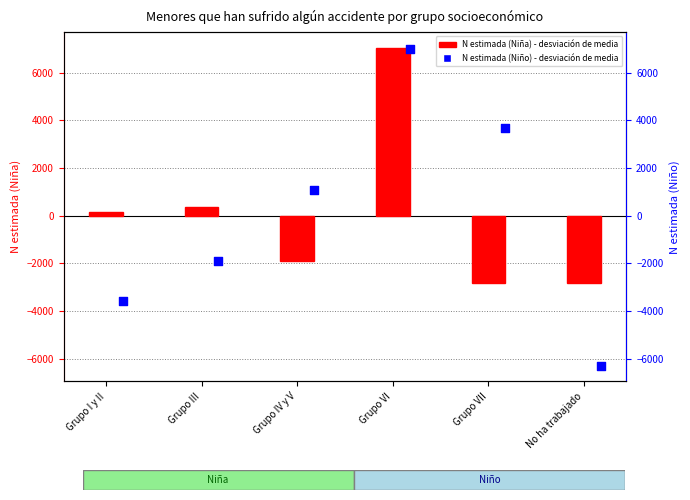

Which series has the widest spread of Y values?

Niño N (estimada) Si